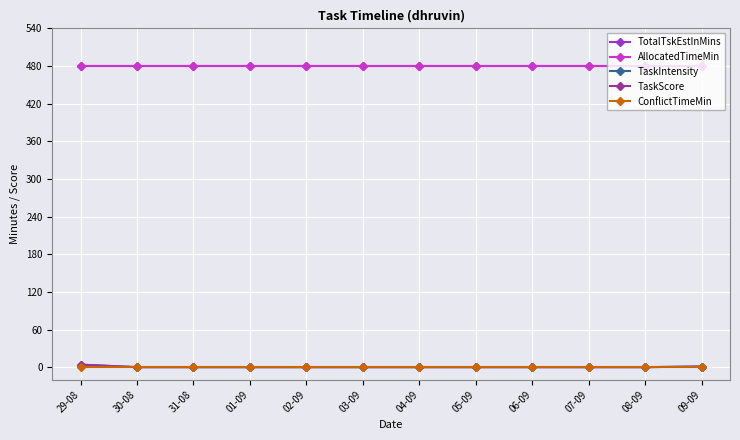

What is the label of the 3rd point from the left?

31-08